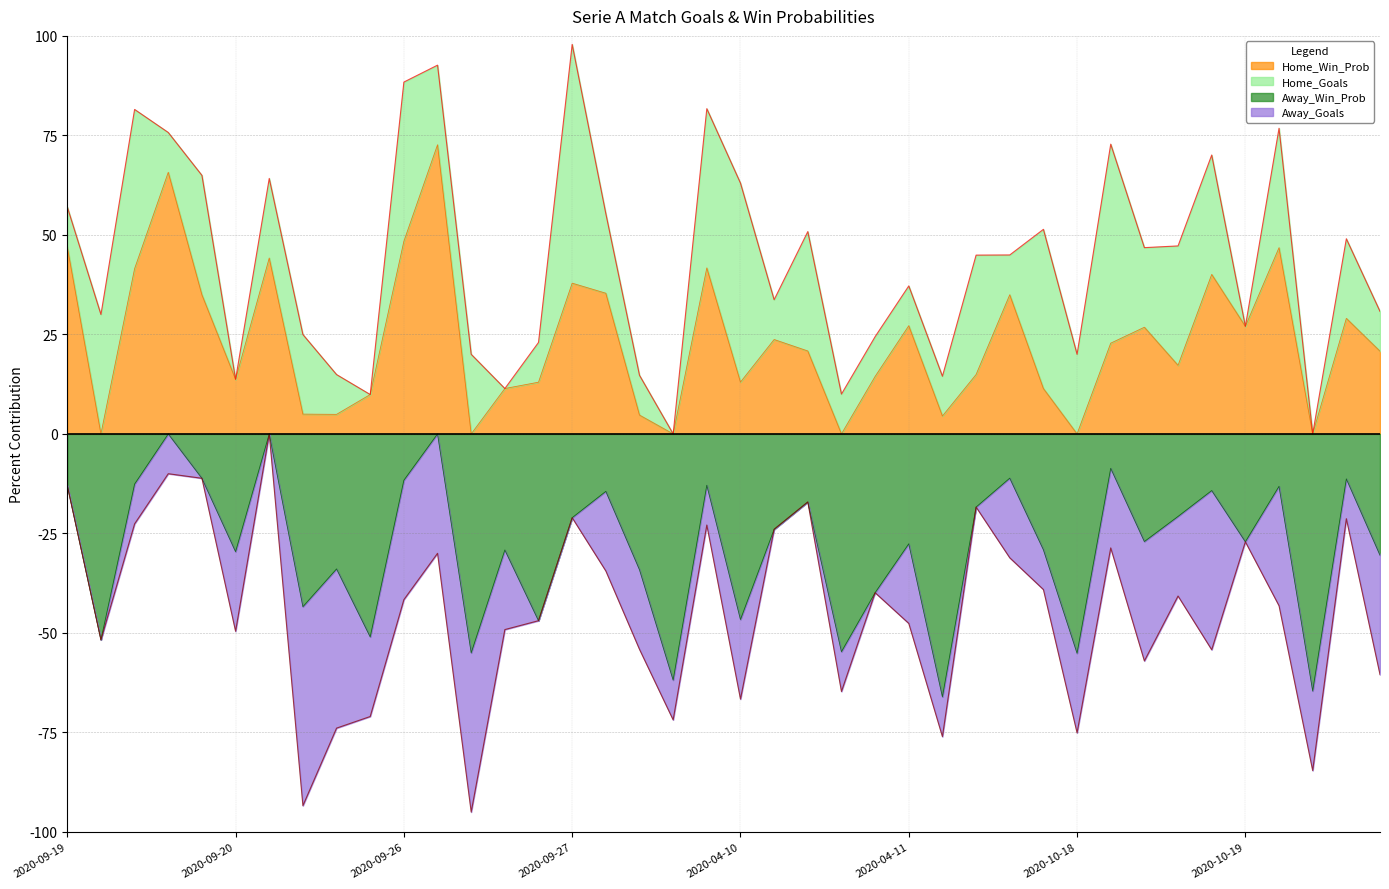

True or false: Away_Win_Prob and Home_Win_Prob intersect in this chart.

False